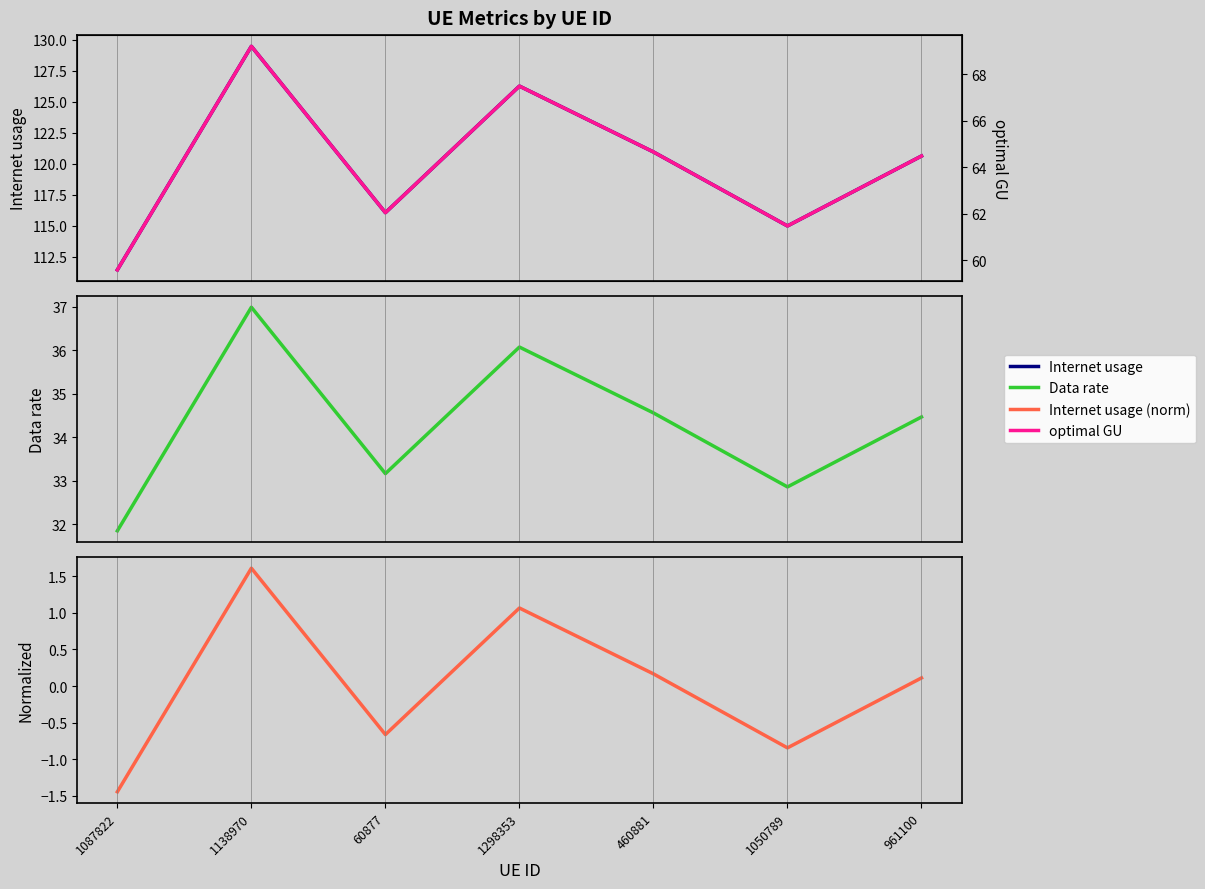

How many lines are shown in the chart?

4